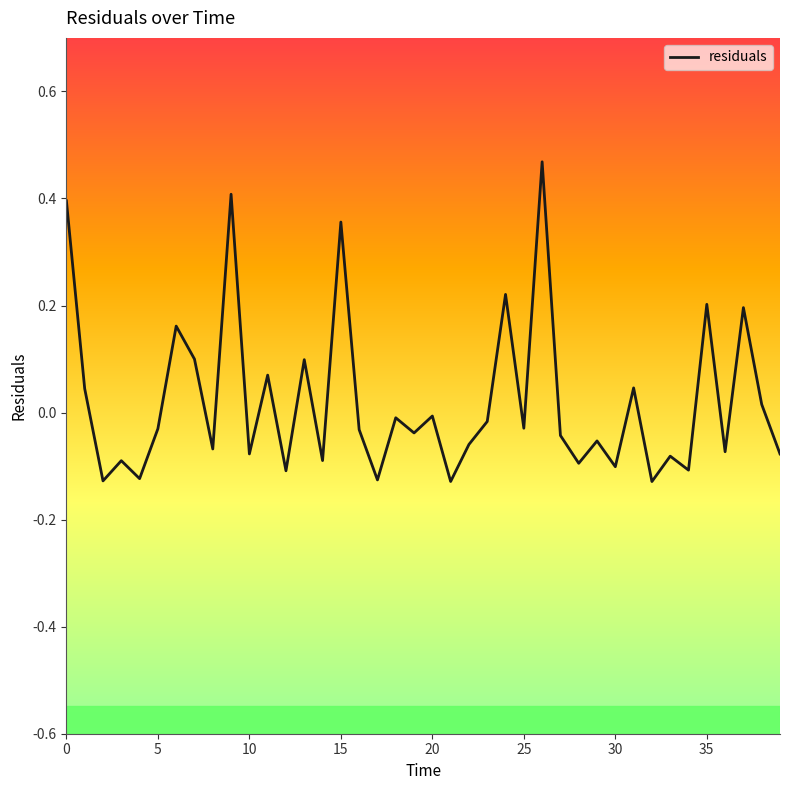

What is the difference between the second highest and minimum values?

0.5